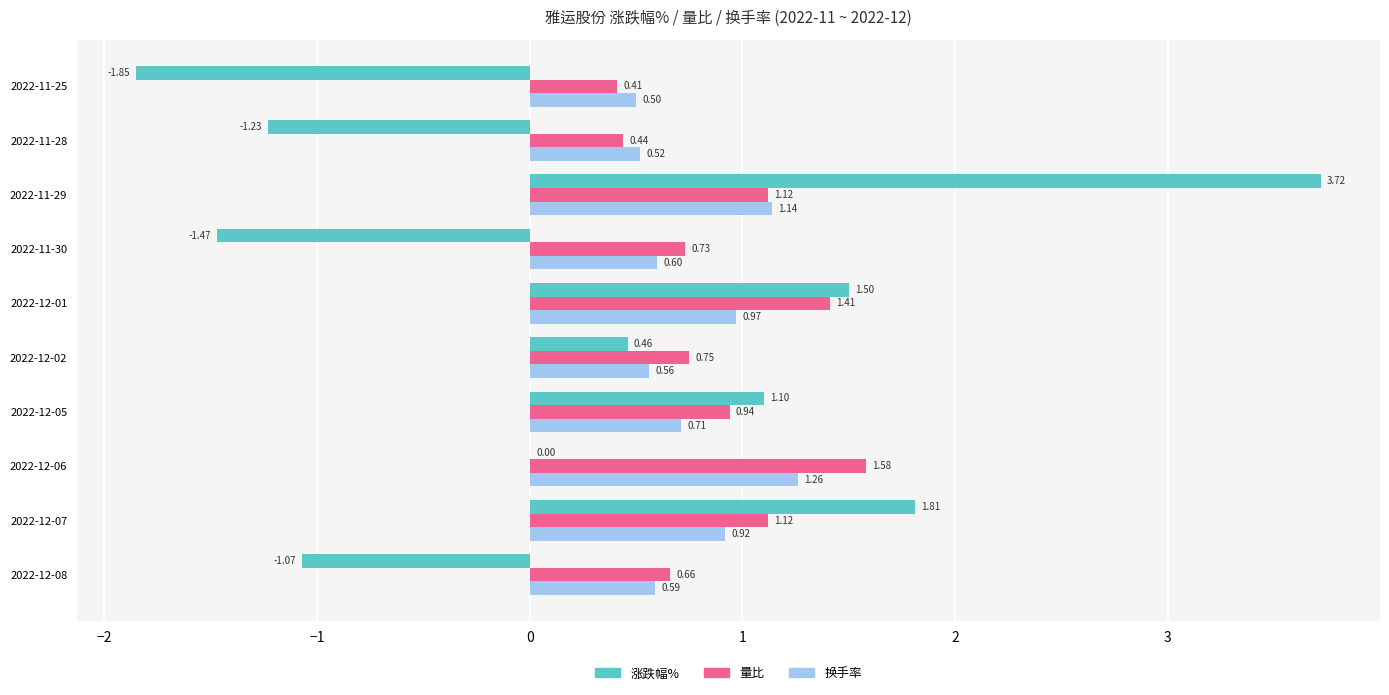

Which series changed the most between 2022-12-02 and 2022-11-29?

涨跌幅%